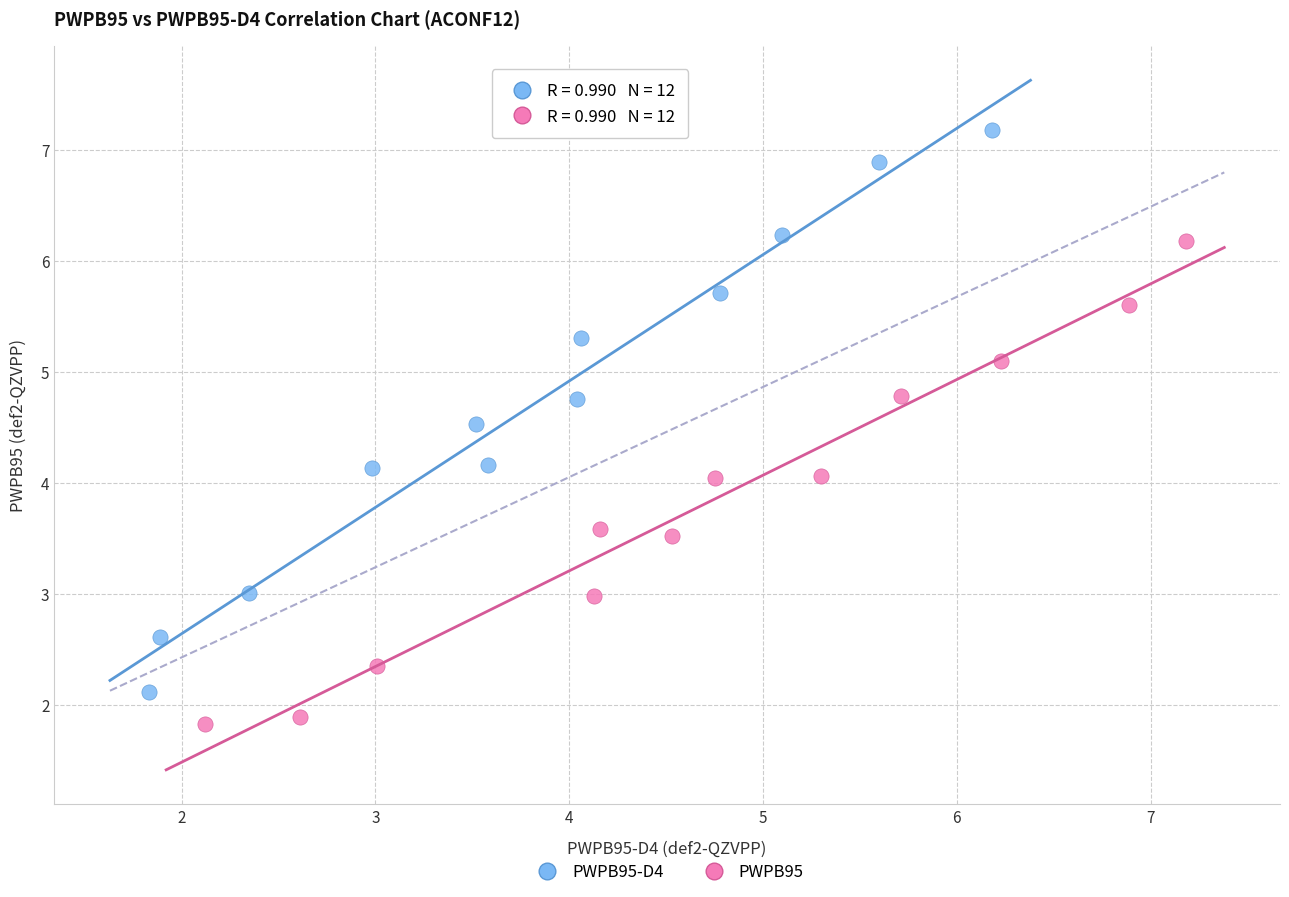

Which series contains the lowest Y value?

PWPB95